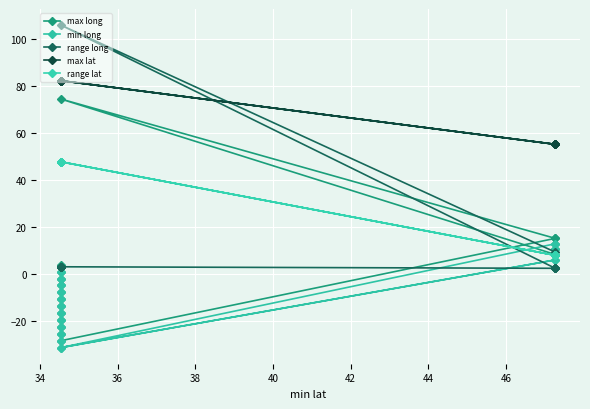

True or false: range lat has more than 2 interior local peaks.

False